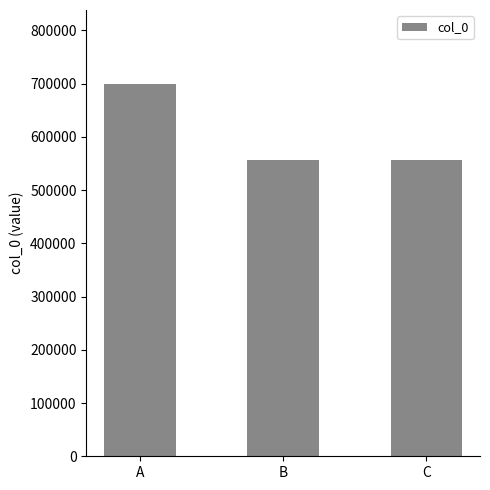

What is the difference between the second highest and minimum values?

1